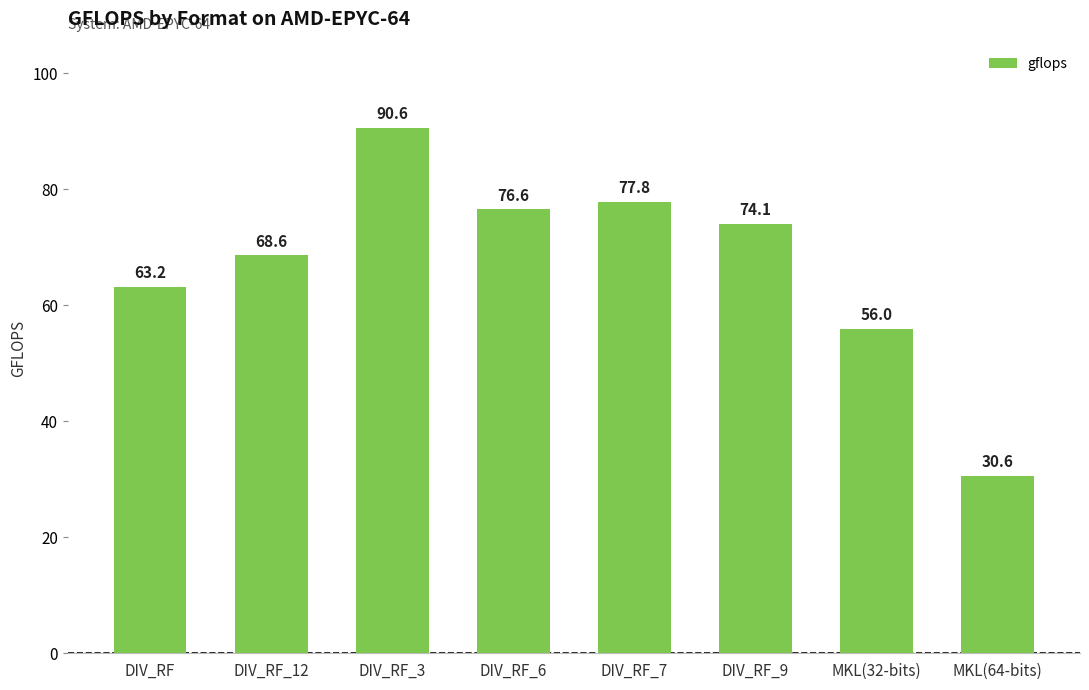

Reading left to right, list all the values displayed in this chart.

DIV_RF=63.2	DIV_RF_12=68.6	DIV_RF_3=90.6	DIV_RF_6=76.6	DIV_RF_7=77.8	DIV_RF_9=74.1	MKL(32-bits)=56.0	MKL(64-bits)=30.6